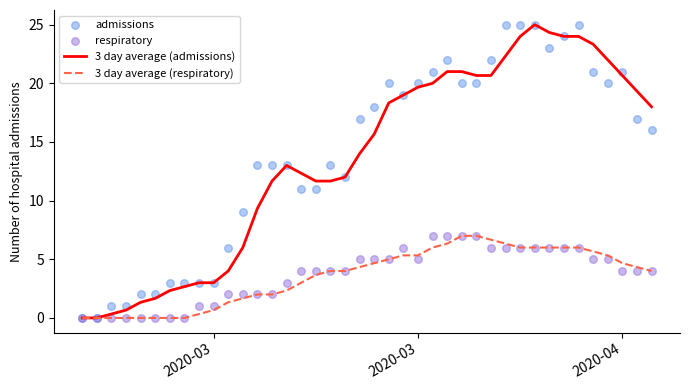

What are all the series names shown in the legend?

3 day average (admissions), 3 day average (respiratory), admissions, respiratory